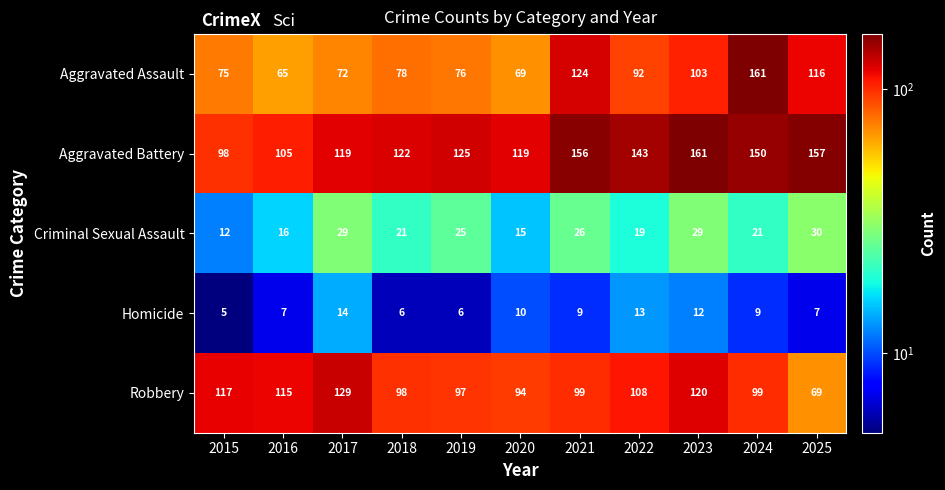

At 2019, list the series in order from smallest to largest.

Homicide, Criminal Sexual Assault, Aggravated Assault, Robbery, Aggravated Battery